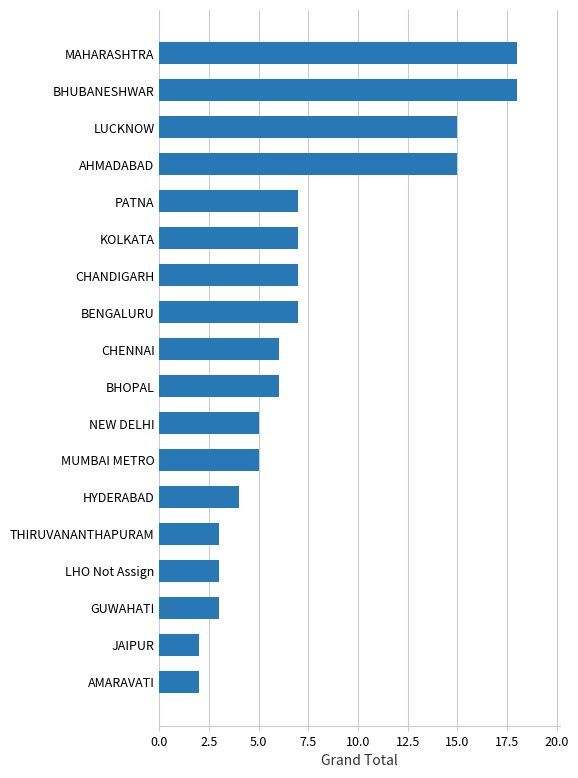

Reading bottom to top, transcribe all the data shown in this chart.

2	2	3	3	3	4	5	5	6	6	7	7	7	7	15	15	18	18